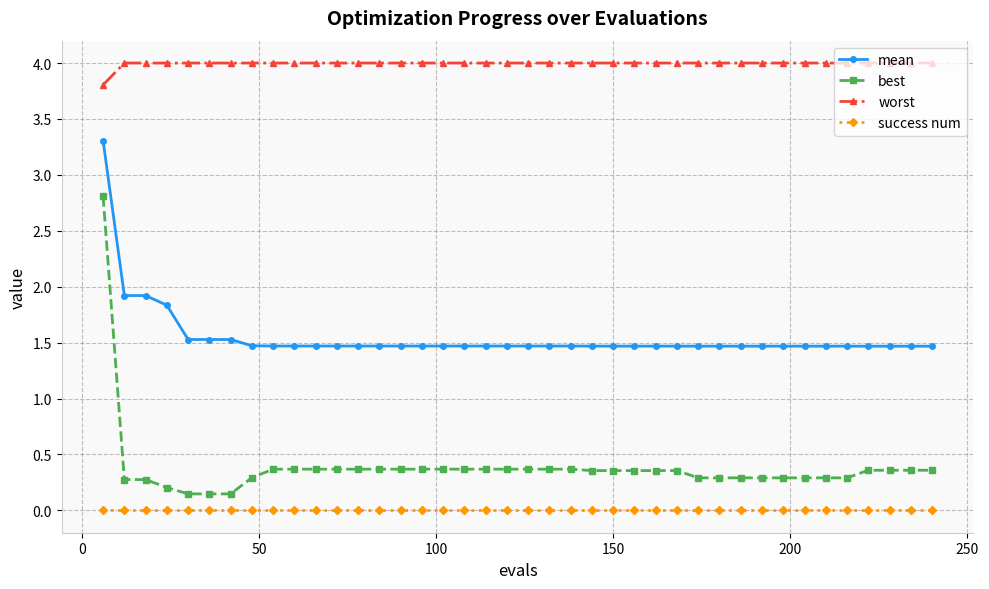

Which series has the largest total across all categories?

worst